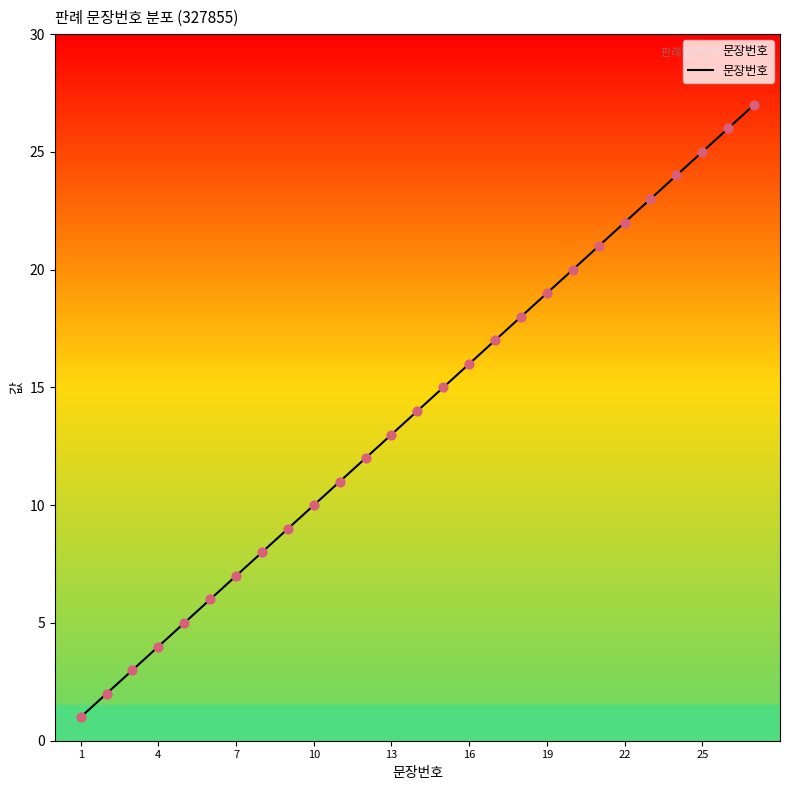

What is the maximum value shown in the chart?

27